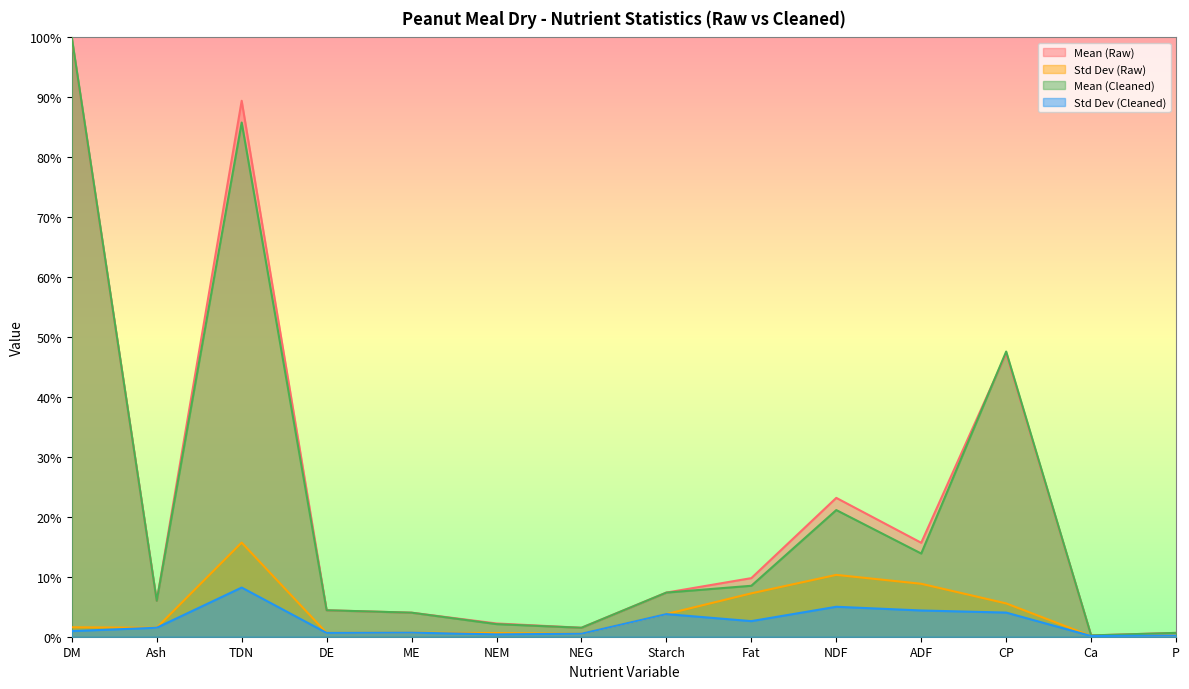

Which series has the largest total across all categories?

Mean (Raw)